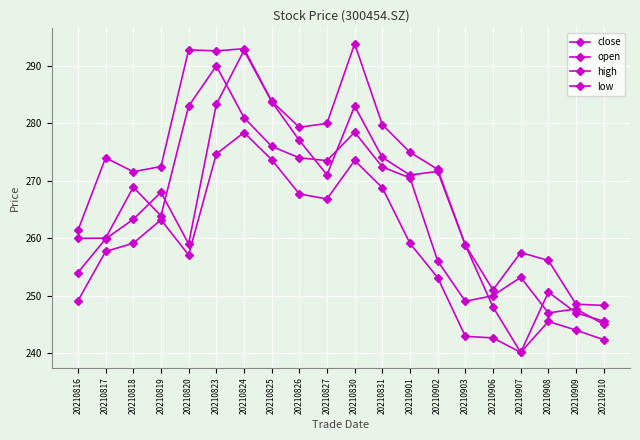

Reading left to right, list all the values displayed in this chart.

close: 20210816=260.0	20210817=260.0	20210818=268.9	20210819=263.9	20210820=283.0	20210823=290.0	20210824=281.0	20210825=276.0	20210826=274.0	20210827=273.5	20210830=278.5	20210831=272.4	20210901=270.5	20210902=256.0	20210903=249.0	20210906=250.0	20210907=253.2	20210908=247.0	20210909=247.7	20210910=245.0
open: 20210816=254.0	20210817=259.9	20210818=263.3	20210819=268.0	20210820=259.0	20210823=283.3	20210824=292.7	20210825=283.8	20210826=277.0	20210827=271.0	20210830=283.0	20210831=274.1	20210901=271.0	20210902=271.6	20210903=258.8	20210906=248.0	20210907=240.1	20210908=250.6	20210909=247.0	20210910=245.5
high: 20210816=261.4	20210817=274.0	20210818=271.6	20210819=272.5	20210820=292.8	20210823=292.6	20210824=293.0	20210825=283.9	20210826=279.3	20210827=280.0	20210830=293.9	20210831=279.8	20210901=274.9	20210902=272.0	20210903=258.8	20210906=251.0	20210907=257.5	20210908=256.1	20210909=248.5	20210910=248.3
low: 20210816=249.1	20210817=257.7	20210818=259.1	20210819=263.2	20210820=257.1	20210823=274.7	20210824=278.4	20210825=273.7	20210826=267.7	20210827=266.8	20210830=273.5	20210831=268.8	20210901=259.1	20210902=253.1	20210903=242.9	20210906=242.6	20210907=240.1	20210908=245.5	20210909=244.0	20210910=242.3